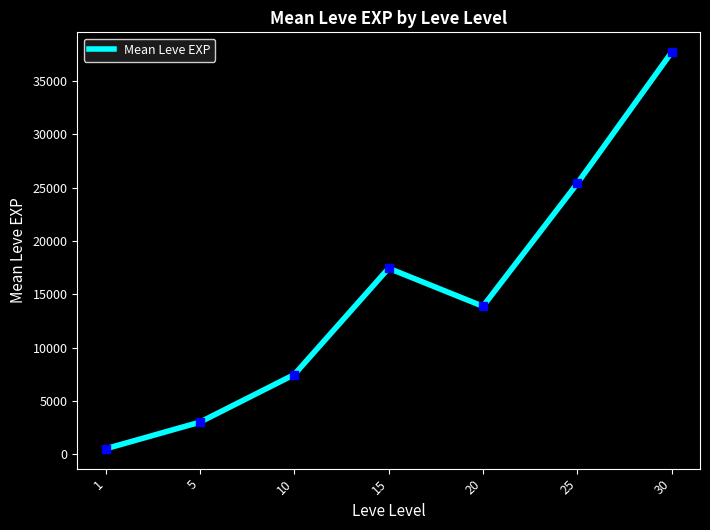

How many series are shown in this chart?

1